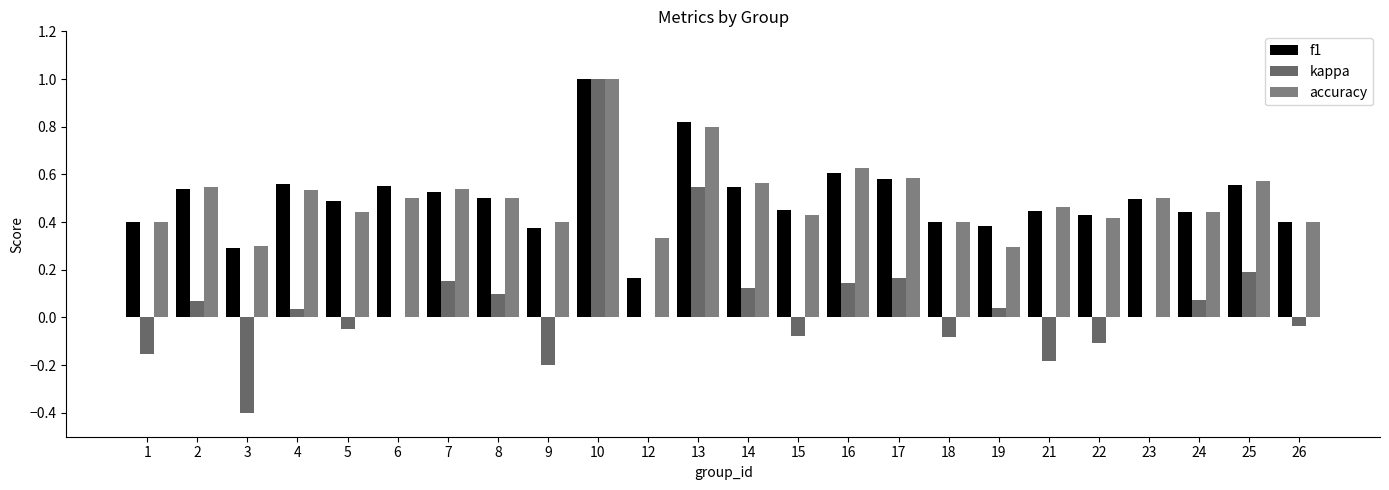

At which category is the sum across all series the highest?

10